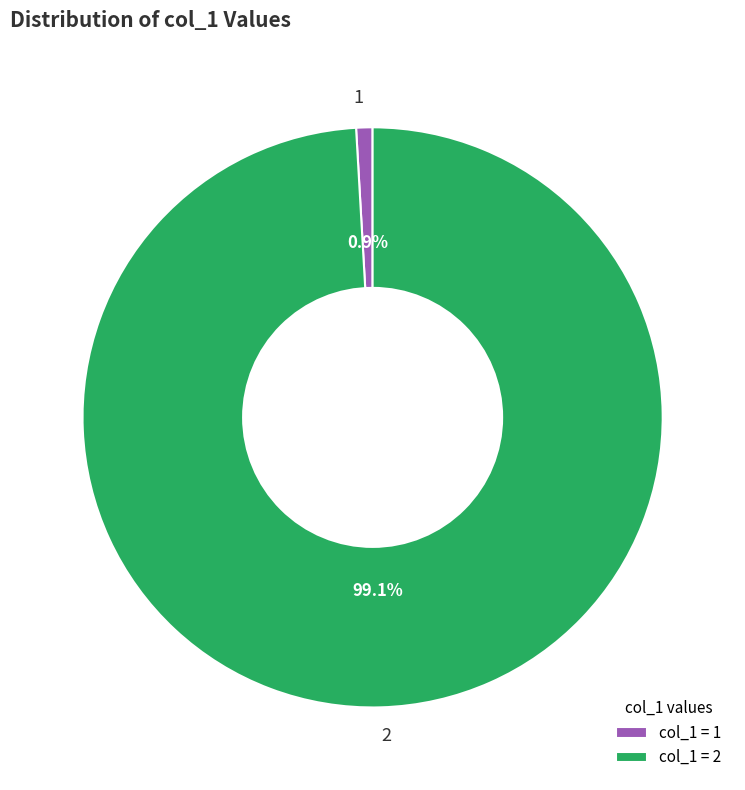

To the nearest percent, what percentage of the pie is 1?

1%